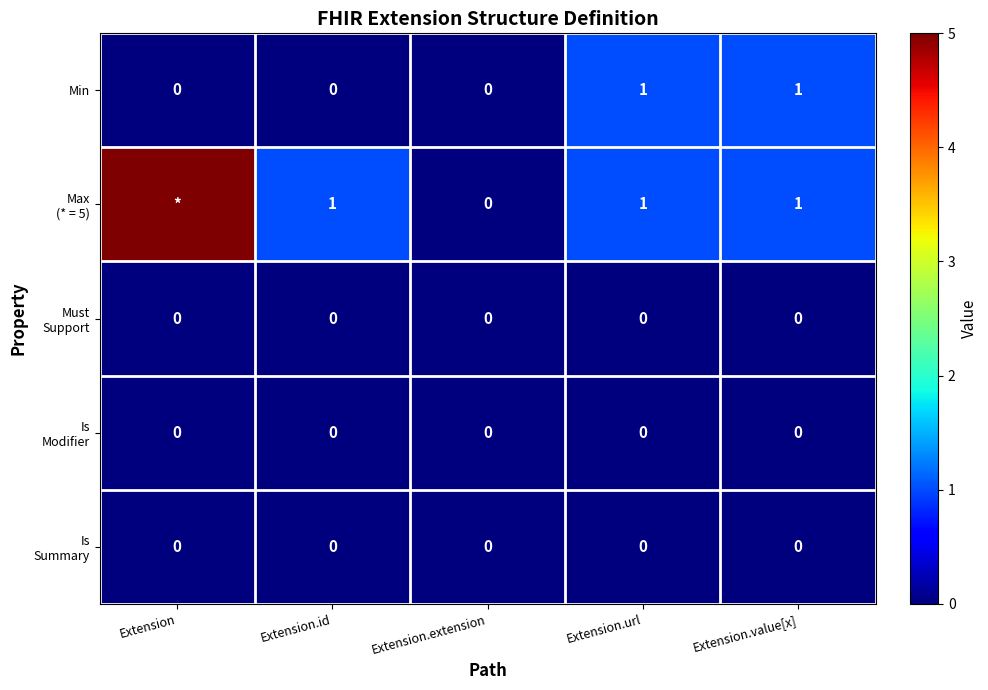

Is it true that Min equals 0 at Extension.id?

True